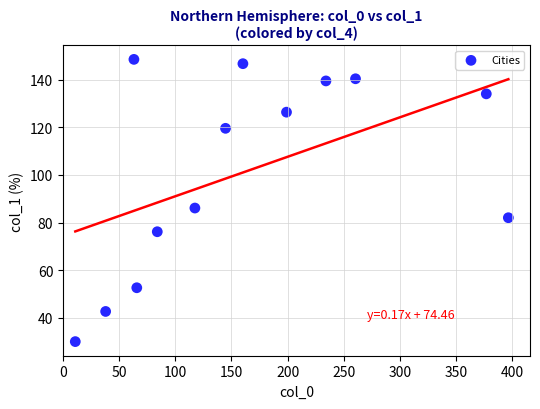

What is the range of Y values (max minus min)?

118.7